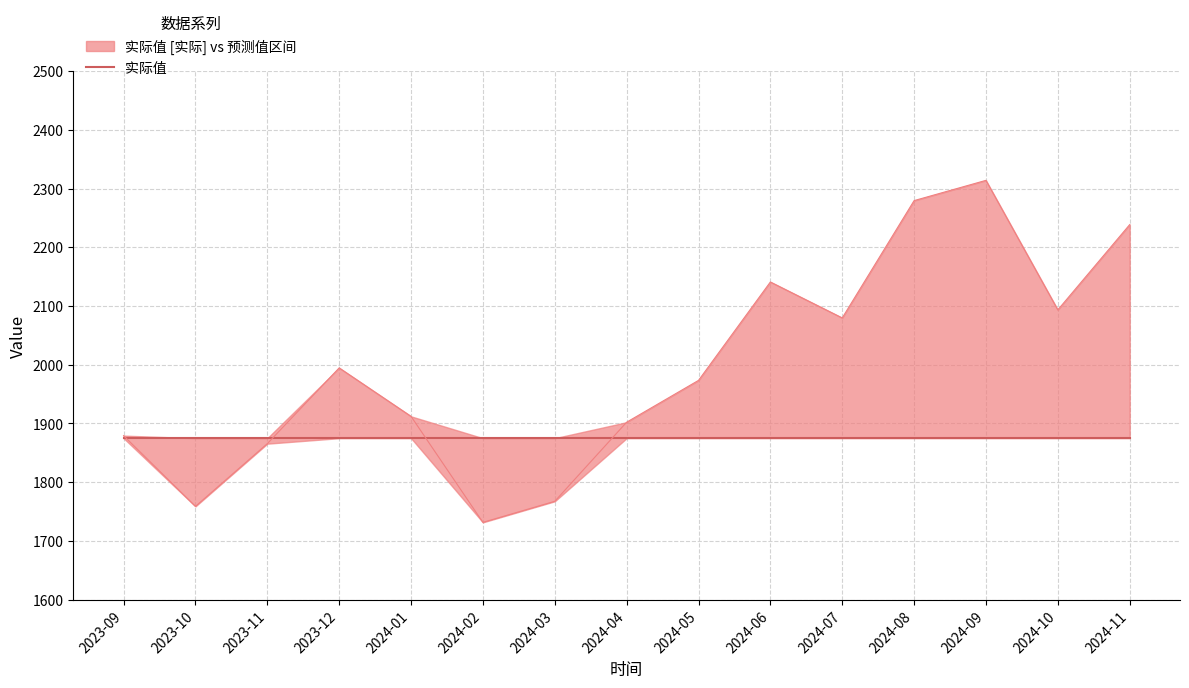

True or false: 实际值 has more than 1 points higher than both neighbors.

False